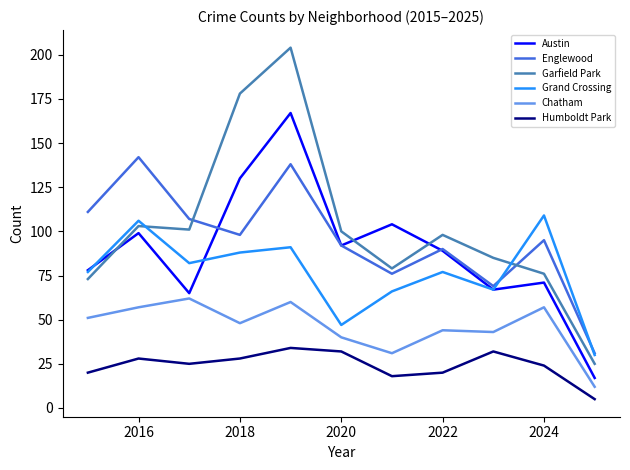

Rank the series by their maximum value, from highest to lowest.

Garfield Park, Austin, Englewood, Grand Crossing, Chatham, Humboldt Park